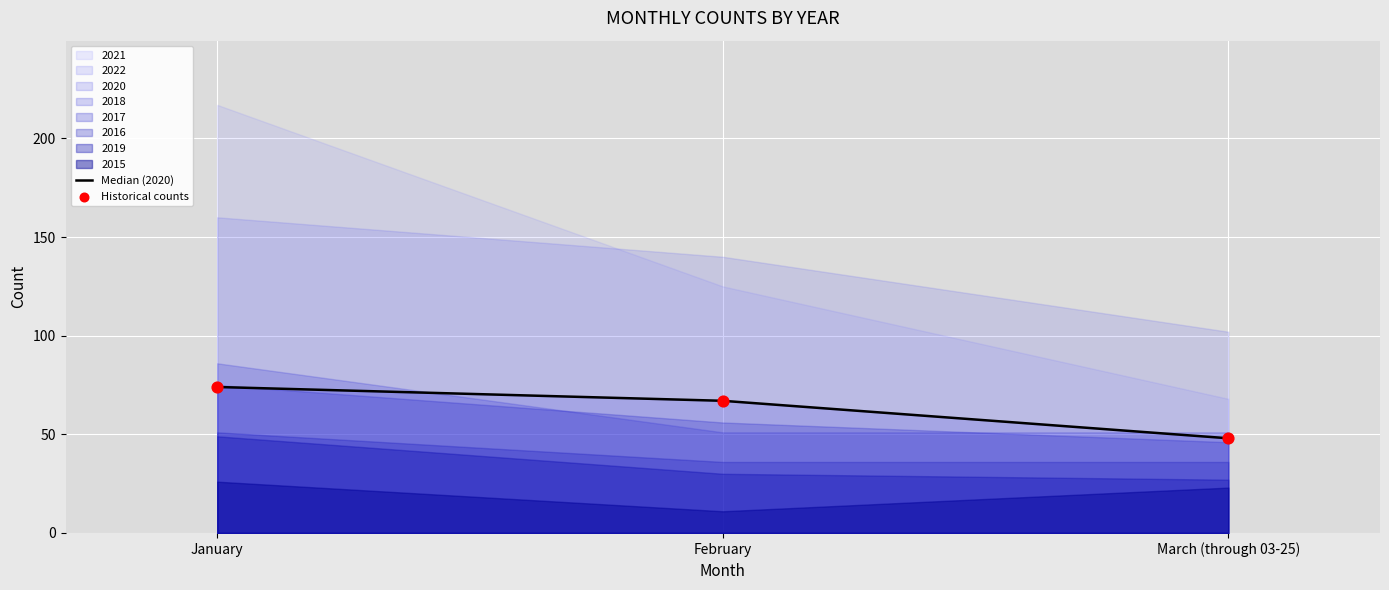

Which series has the largest Y range (max minus min)?

Median (2020)